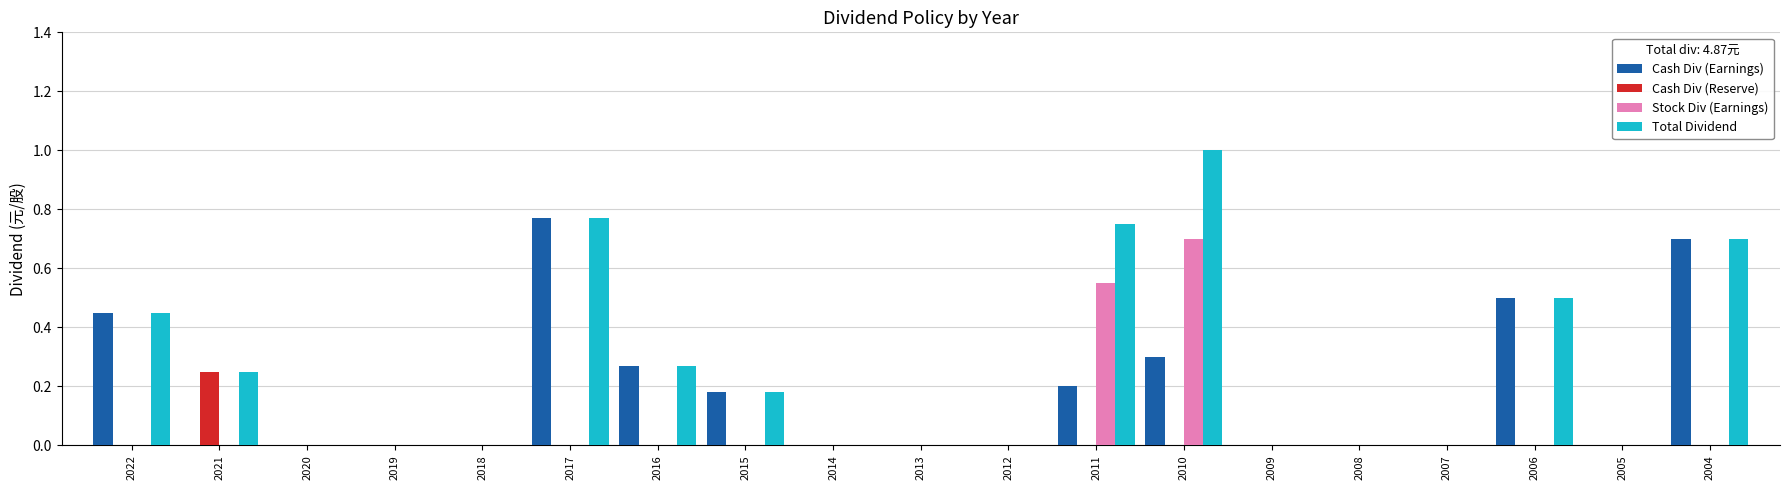

Are the bars horizontal?

No